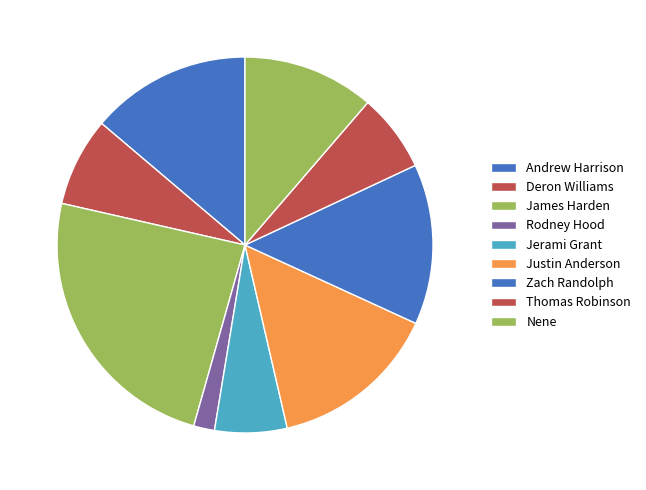

Is there any slice that represents more than half of the pie?

No